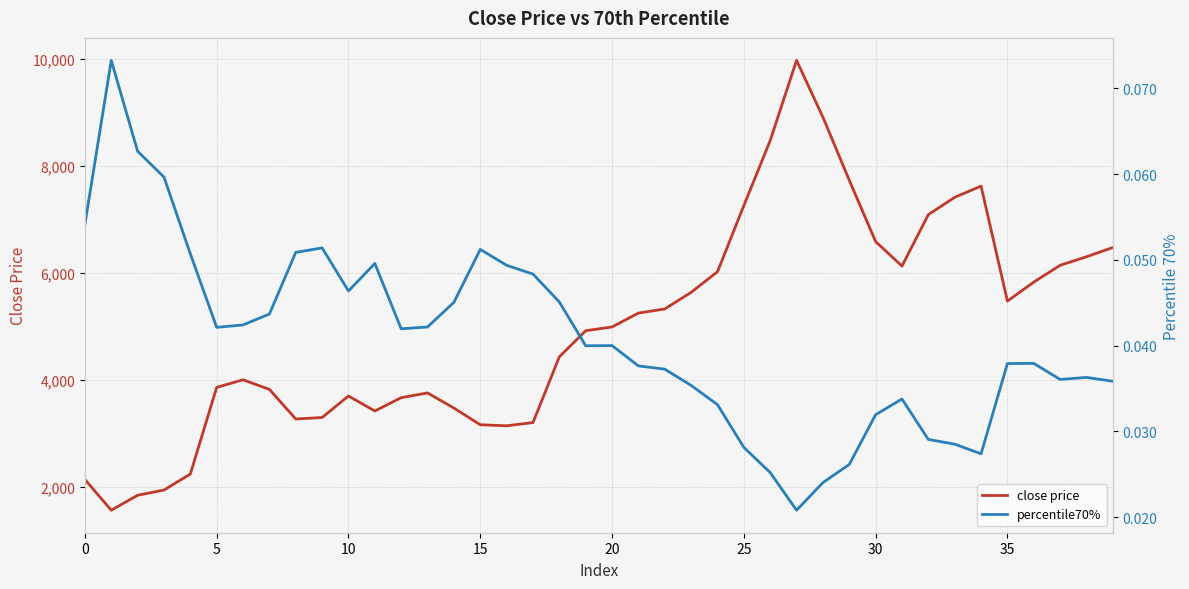

Which series has the largest range (max minus min)?

close price